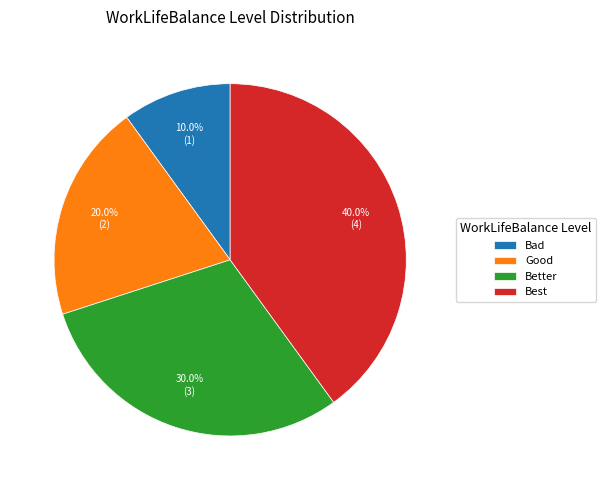

Between Best and Better, which is larger?

Best